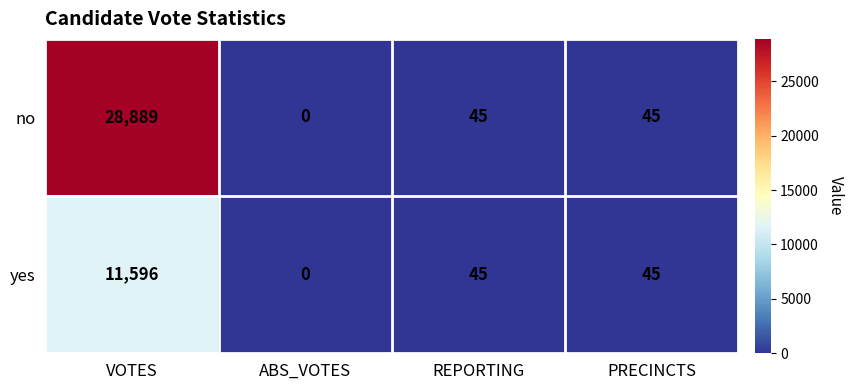

At which label does no first exceed 45?

VOTES